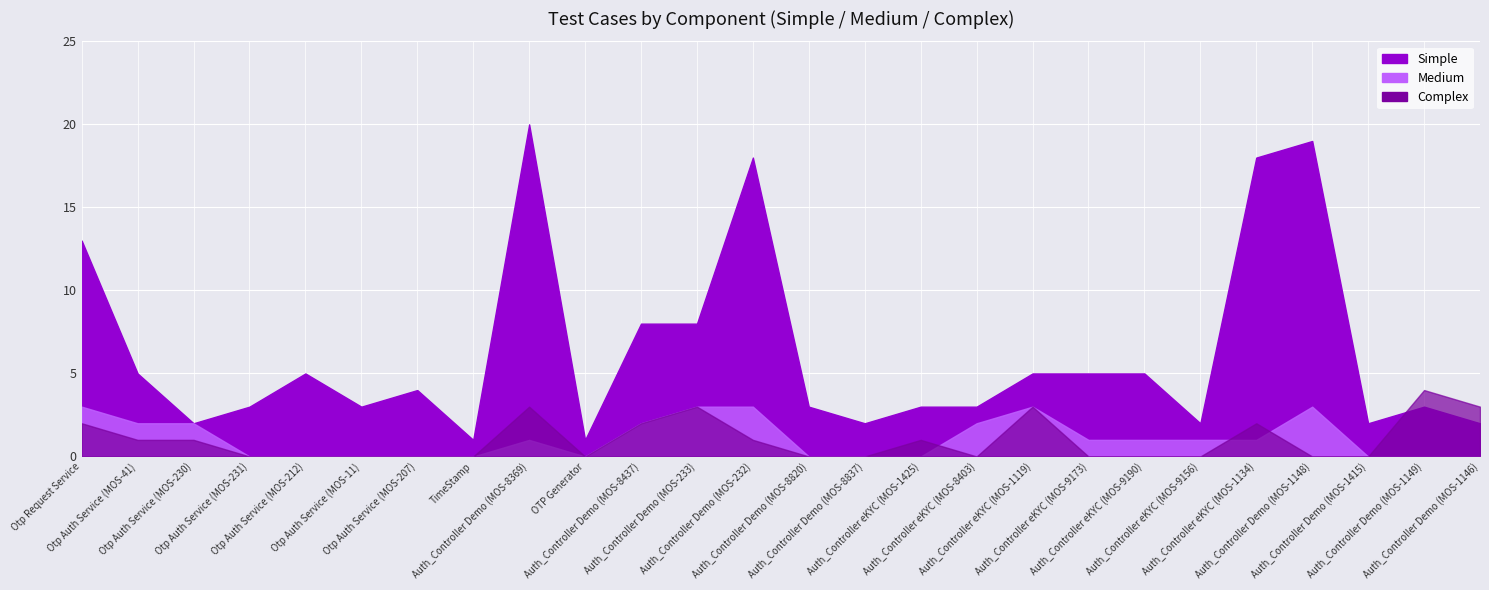

True or false: Simple has more than 1 points higher than both neighbors.

True